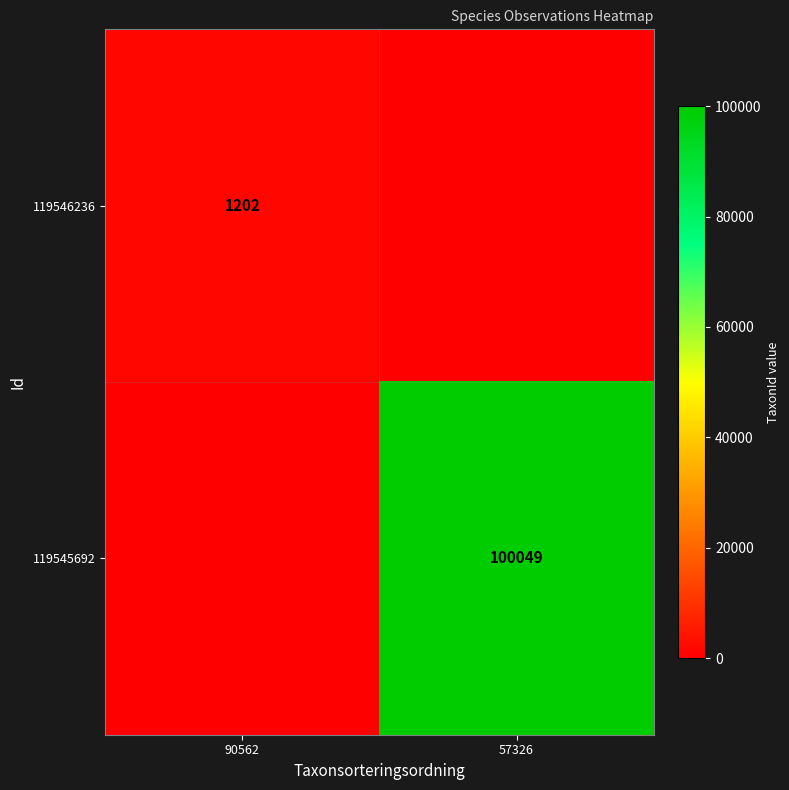

True or false: 119545692 has a value of 100049 at 57326.

True